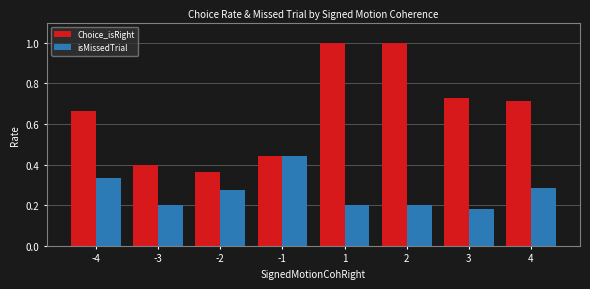

Is the value of Choice_isRight at 4 greater than the value of isMissedTrial at 4?

Yes